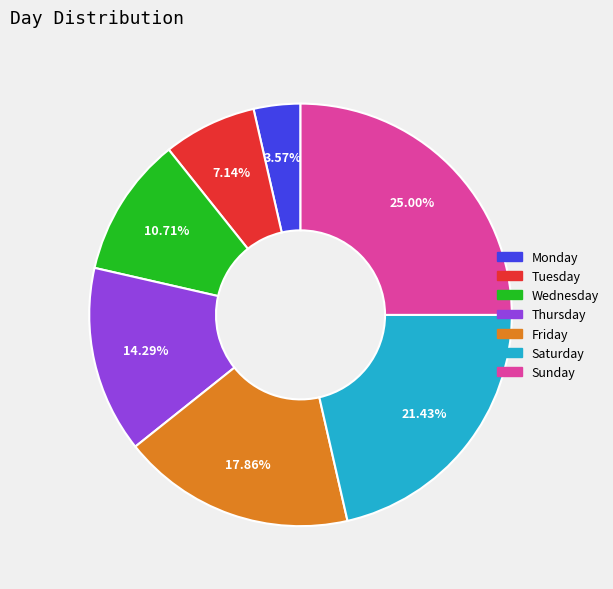

To the nearest percent, what is the combined percentage of Thursday and Monday?

18%